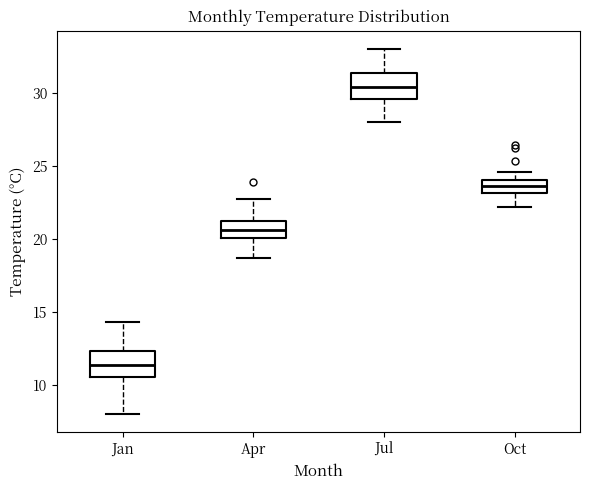

Reading left to right, transcribe this box plot: for each box, give where its median line is, the range the box spans, and where its two whiskers end, as read against the y-axis. The values are not printed on the chart, so give them approximately, as read against the axis.

Jan: median 11.5, box 10.5 to 12.5, whiskers 8.0 to 14.5
Apr: median 20.5, box 20.0 to 21.0, whiskers 18.5 to 22.5
Jul: median 30.5, box 29.5 to 31.5, whiskers 28.0 to 33.0
Oct: median 23.5, box 23.0 to 24.0, whiskers 22.0 to 24.5